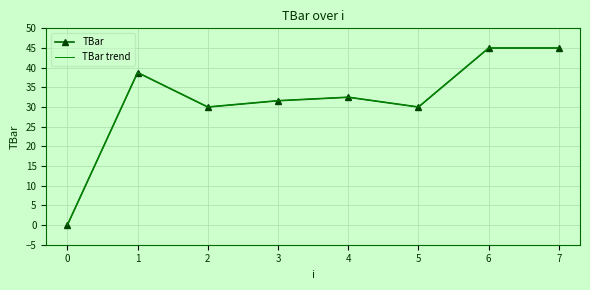

How many lines are shown in the chart?

2